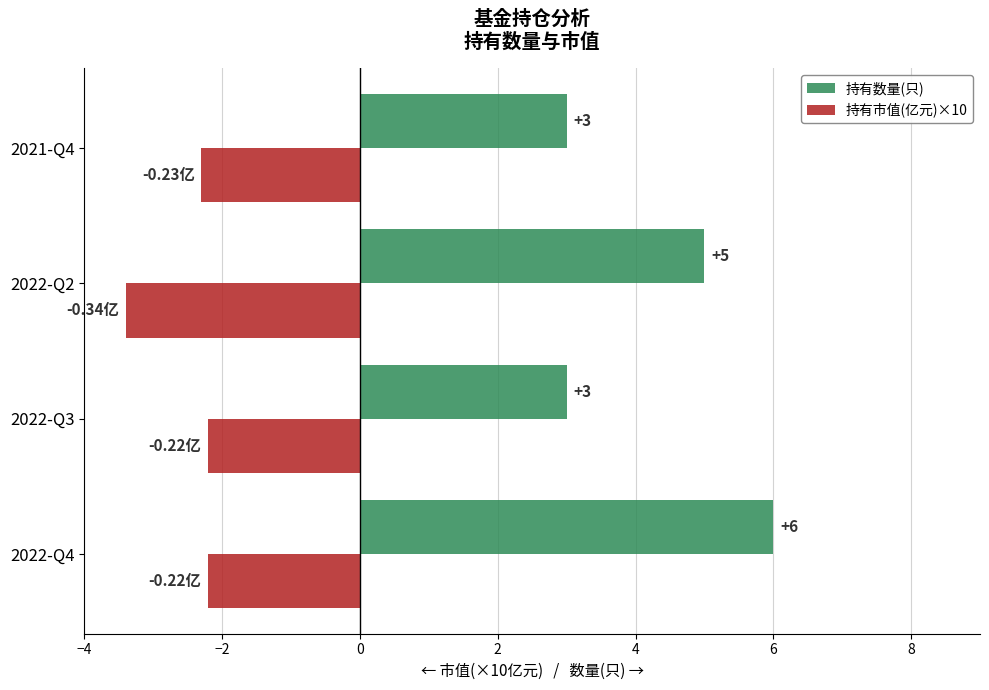

At which category is the sum across all series the highest?

2022-Q4